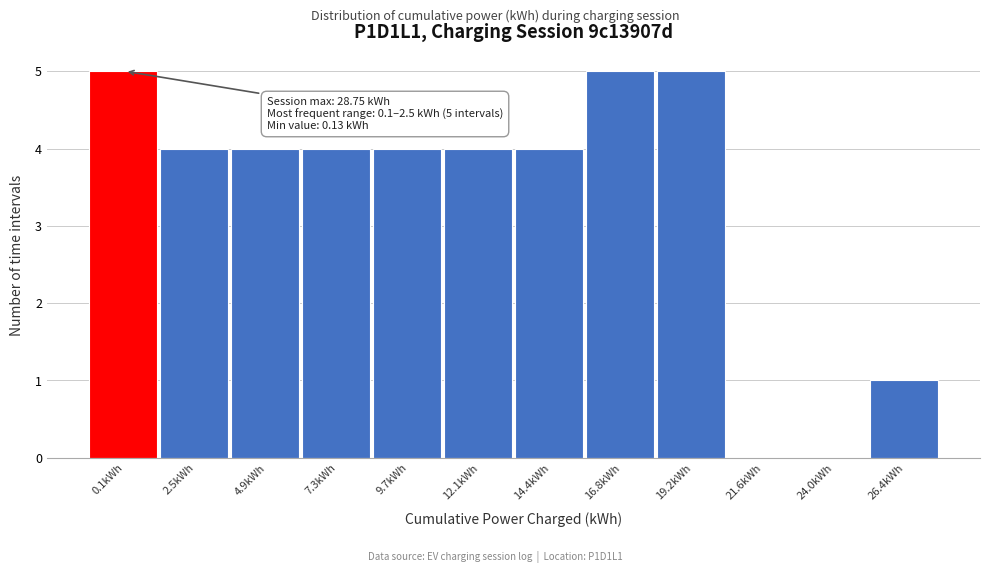

Reading left to right, list all the values displayed in this chart.

0.1kWh=5	2.5kWh=4	4.9kWh=4	7.3kWh=4	9.7kWh=4	12.1kWh=4	14.4kWh=4	16.8kWh=5	19.2kWh=5	21.6kWh=0	24.0kWh=0	26.4kWh=1